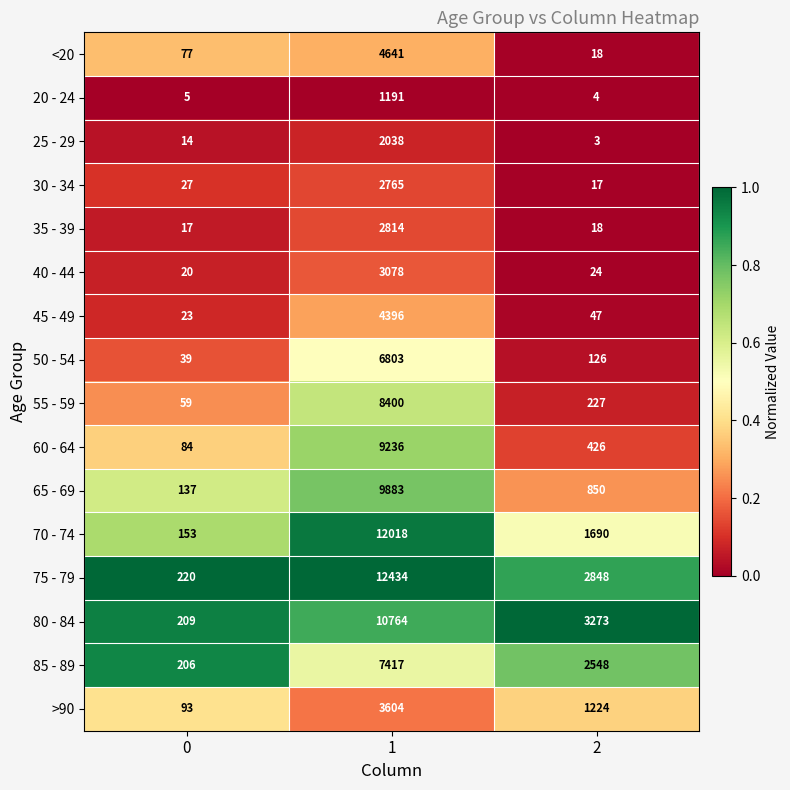

The >90 series shows 93 at 0. True or false?

True